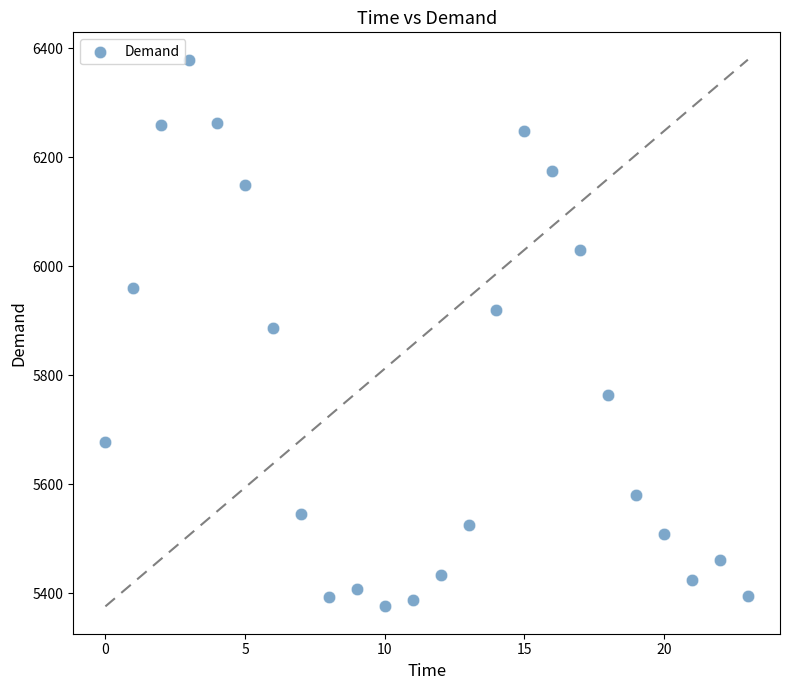

What is the range of Y values (max minus min)?

1003